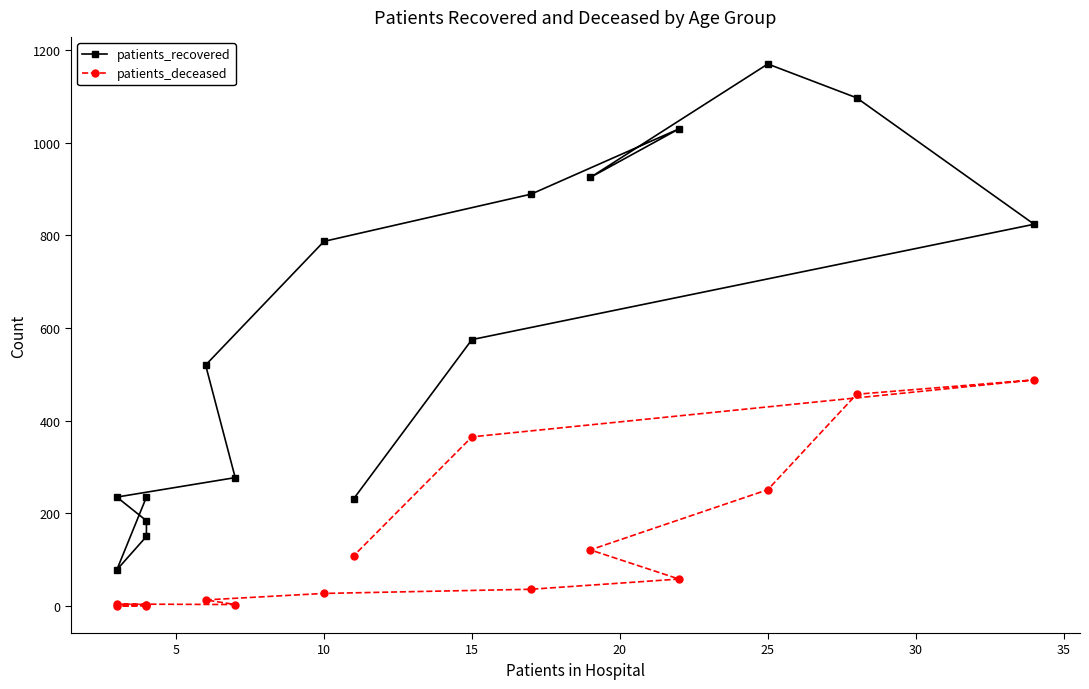

Does the chart display data point markers on the line(s)?

Yes